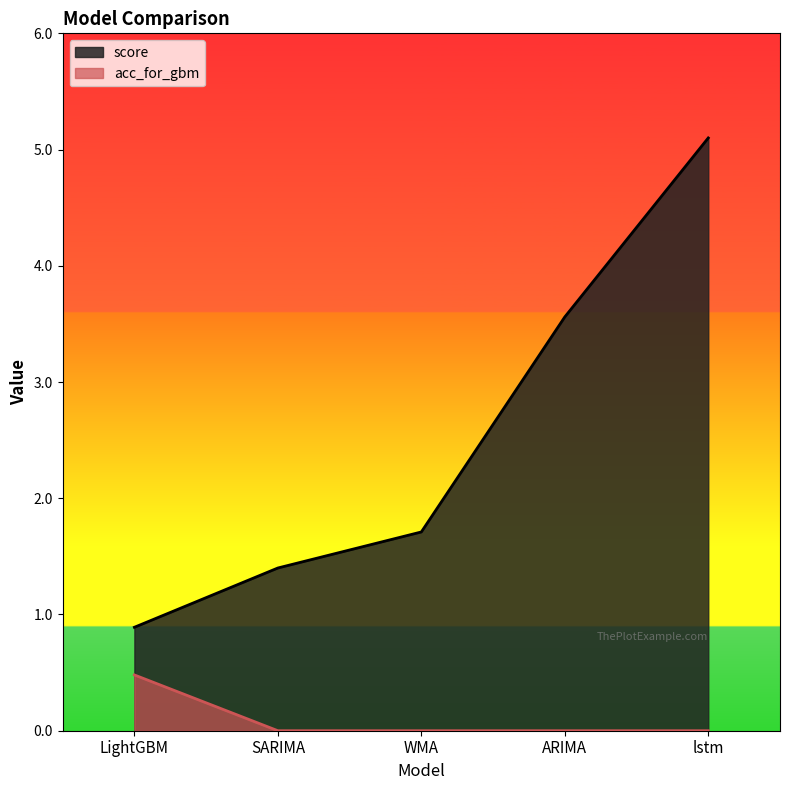

Between WMA and ARIMA, which series saw the biggest shift?

score